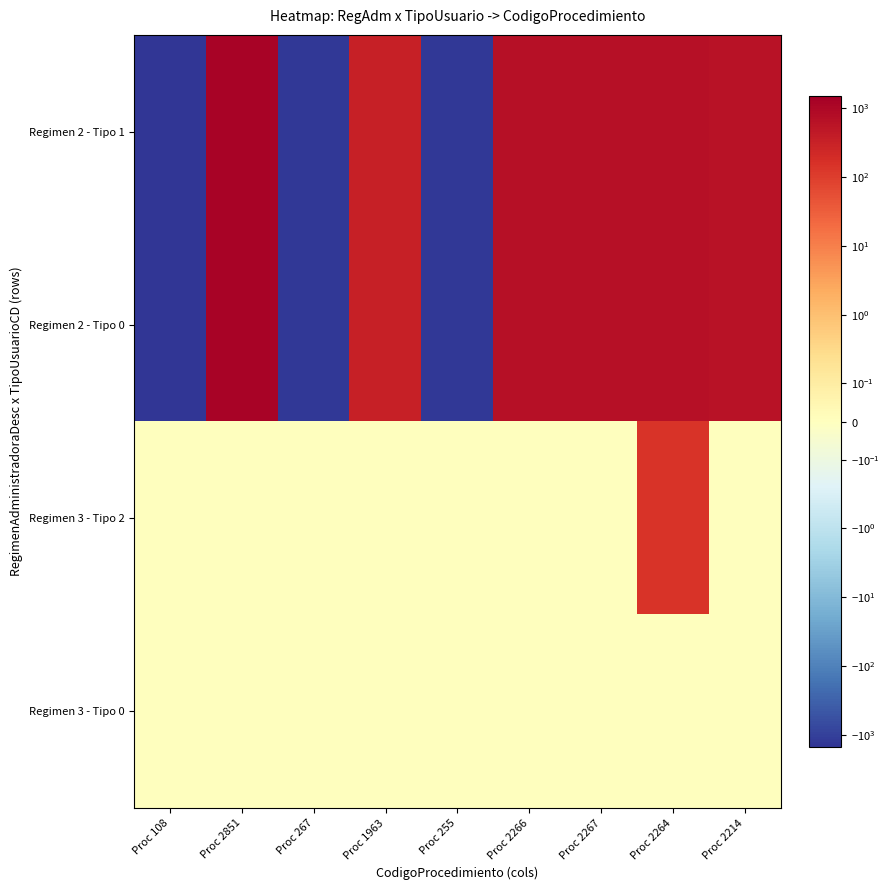

At which category is the sum across all series the highest?

Proc 2851